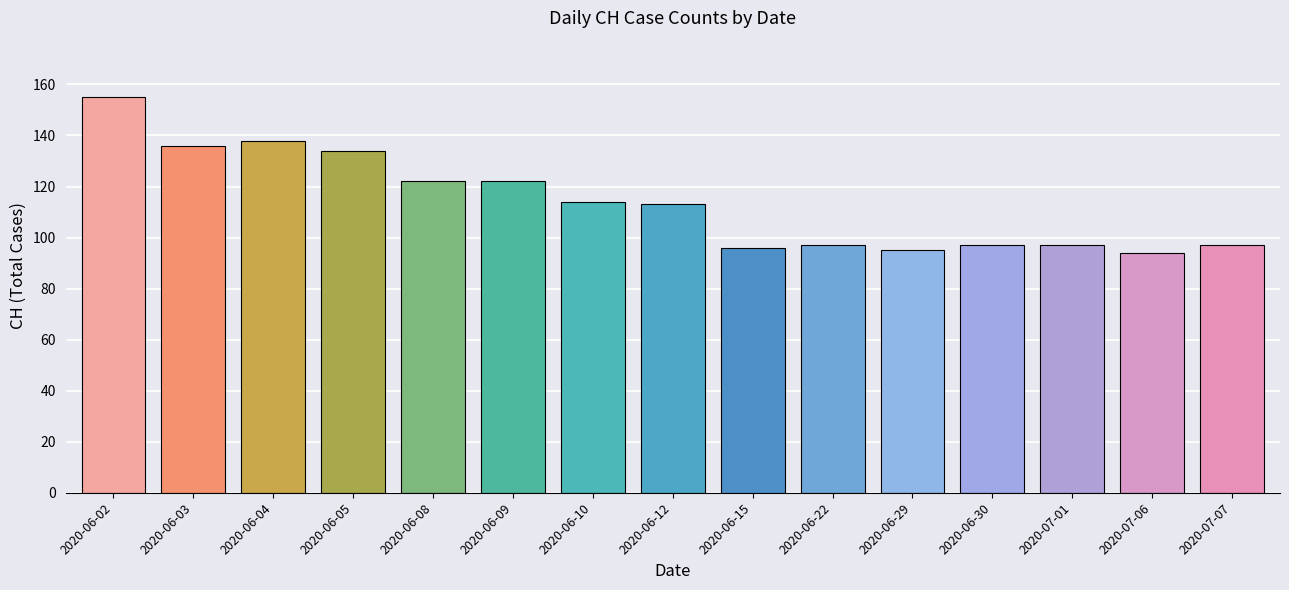

The chart shows a value of 213 at 2020-06-03. True or false?

False